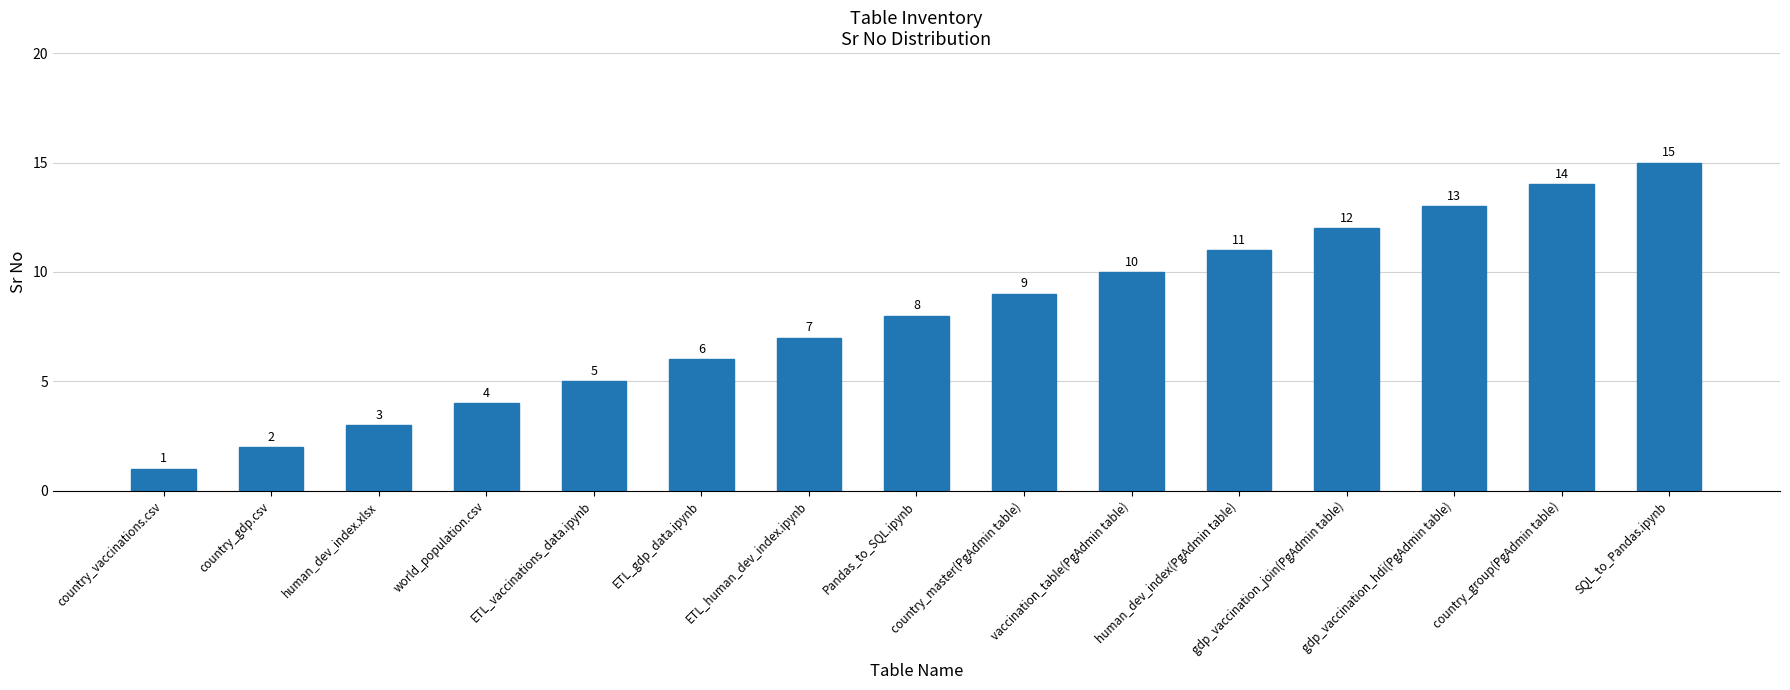

Count the number of categories in the chart.

15